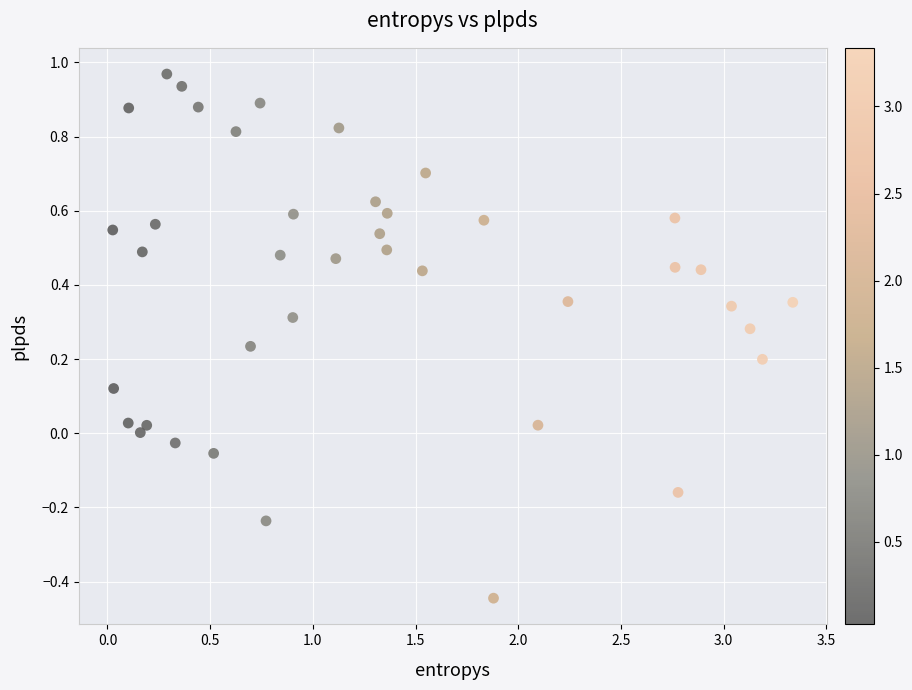

What is the range of Y values (max minus min)?

1.4